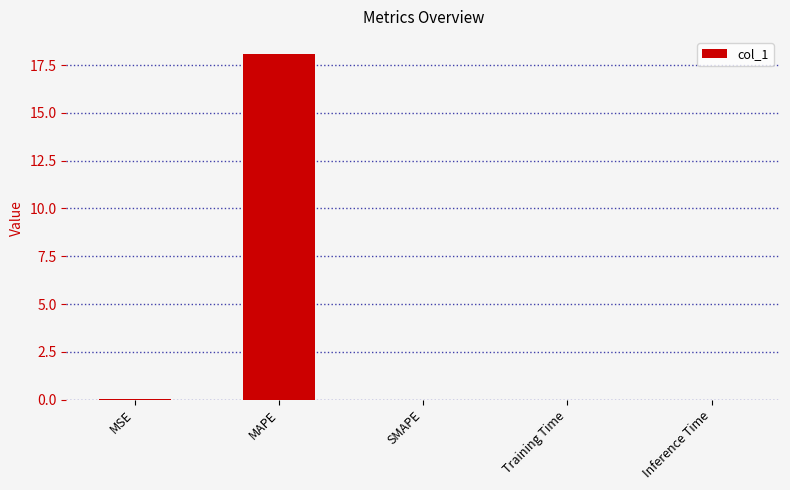

What is the greatest value displayed?

18.1